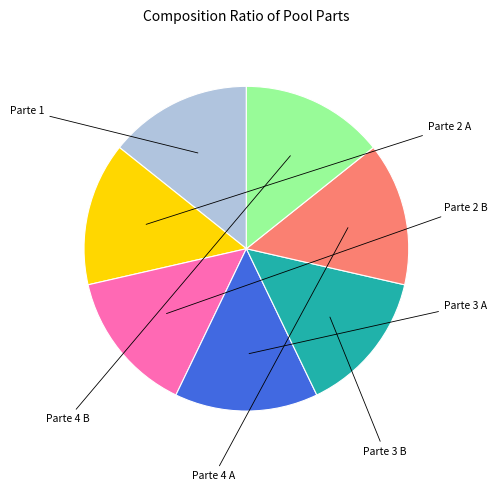

How many segments does this pie chart have?

7